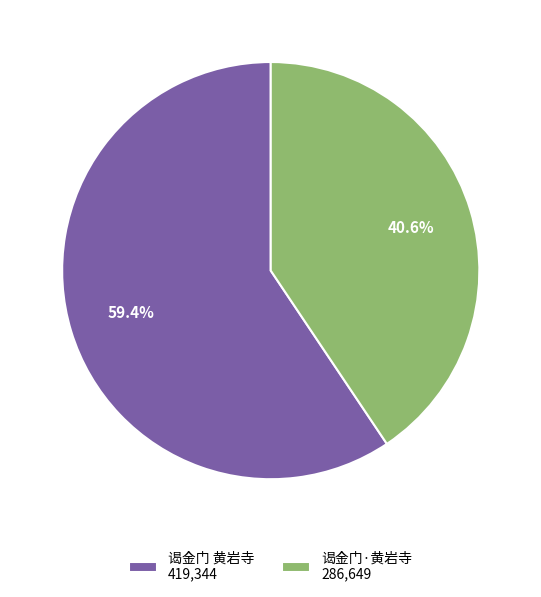

How many slices are in this pie chart?

2